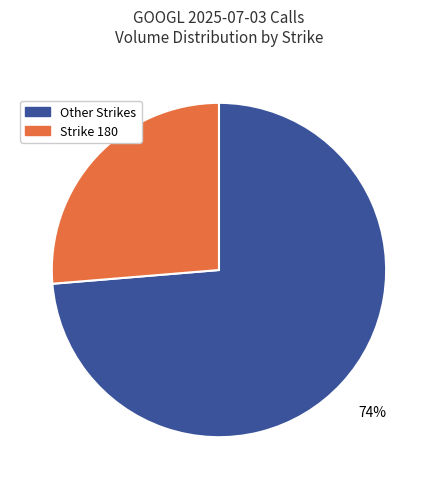

To the nearest percent, what is the average slice percentage?

50%